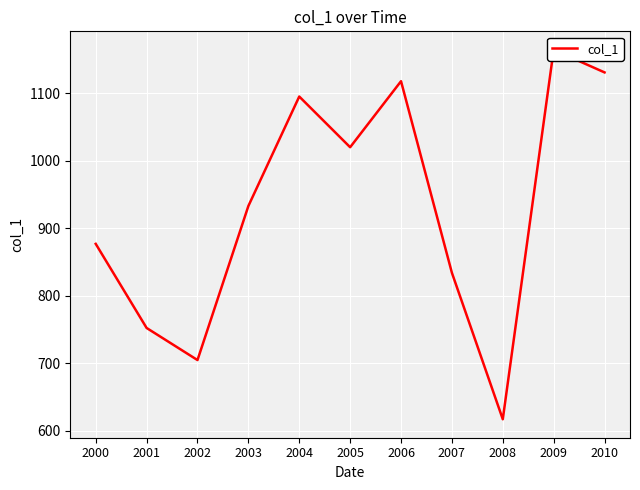

What is the difference between the maximum and second lowest values?

460.0